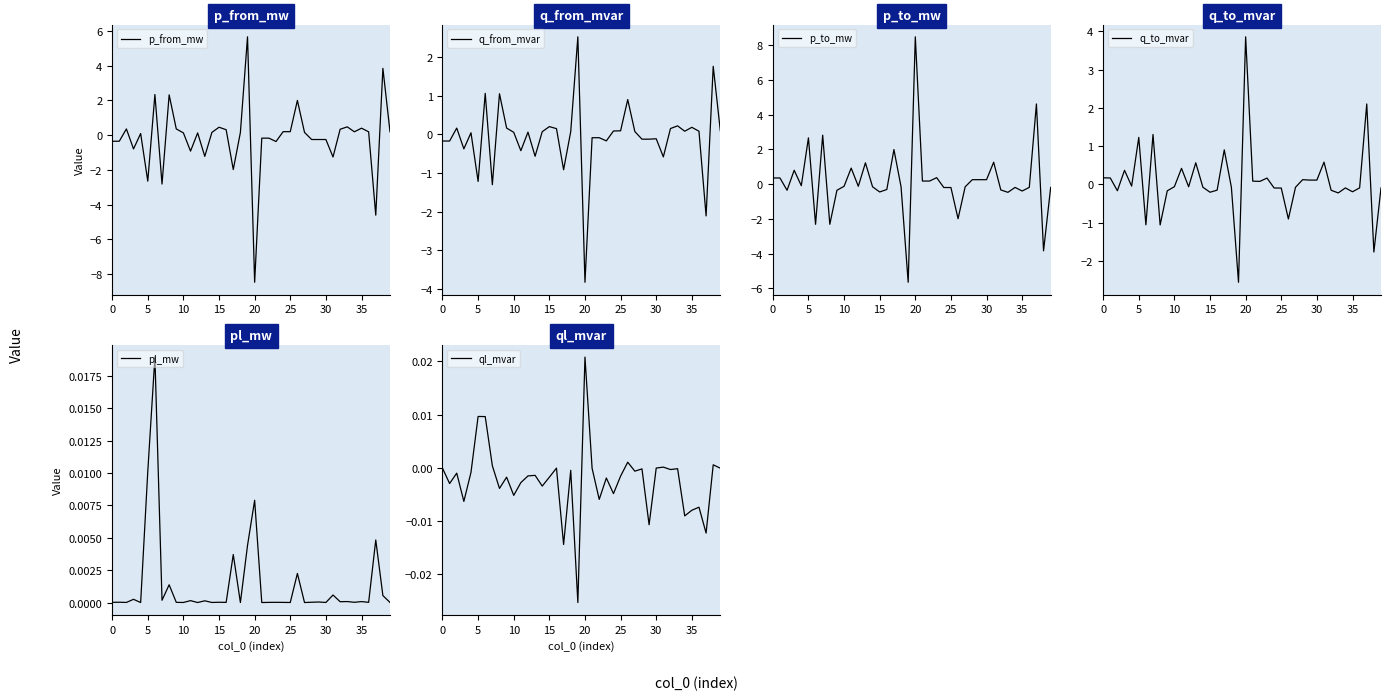

The value of pl_mw at 0 is 0.0. True or false?

True